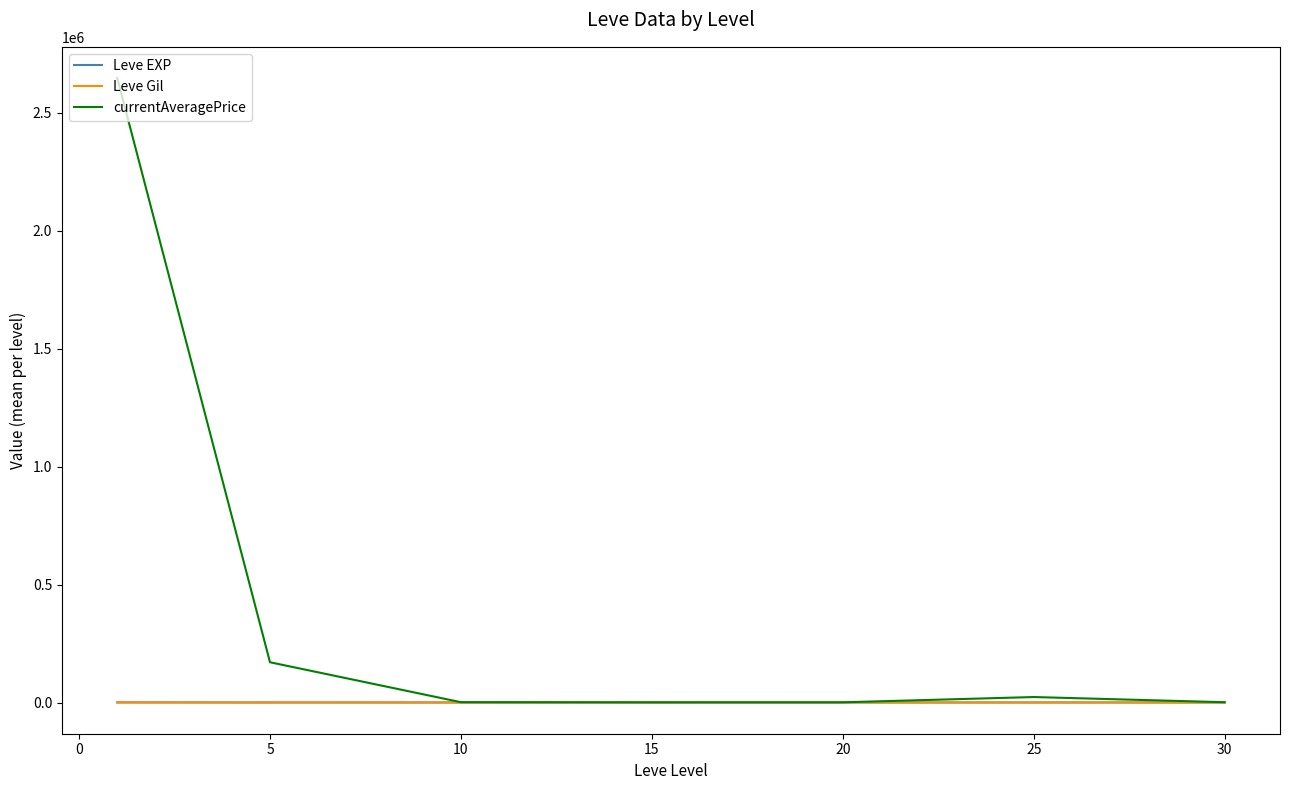

Which series has the widest spread of values?

currentAveragePrice